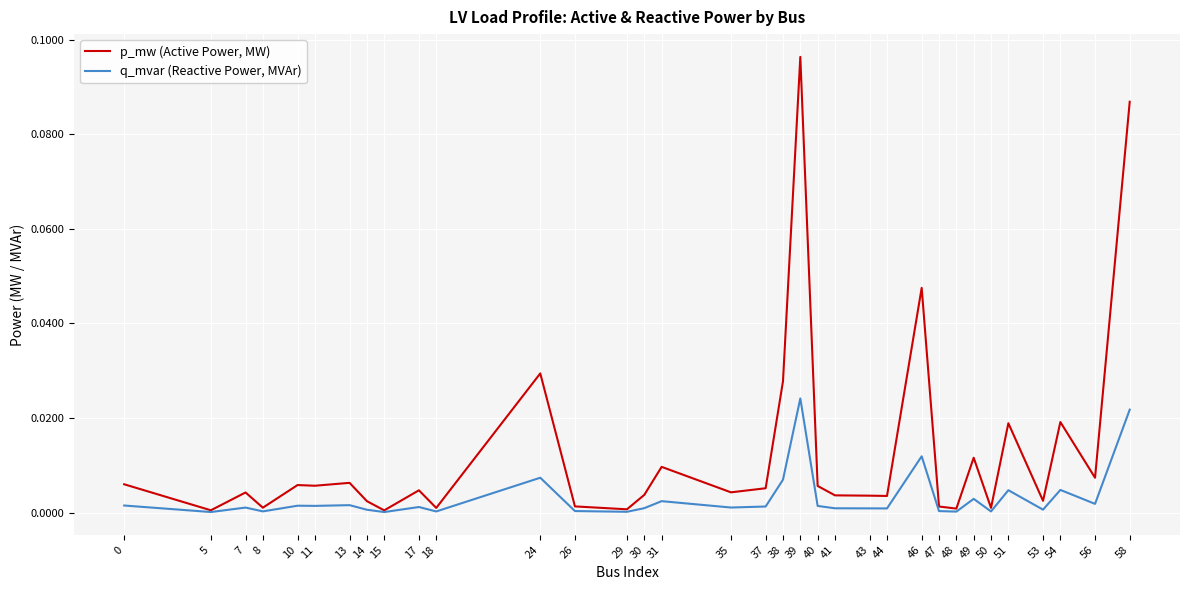

The q_mvar (Reactive Power, MVAr) series shows 0.0 at 40. True or false?

True